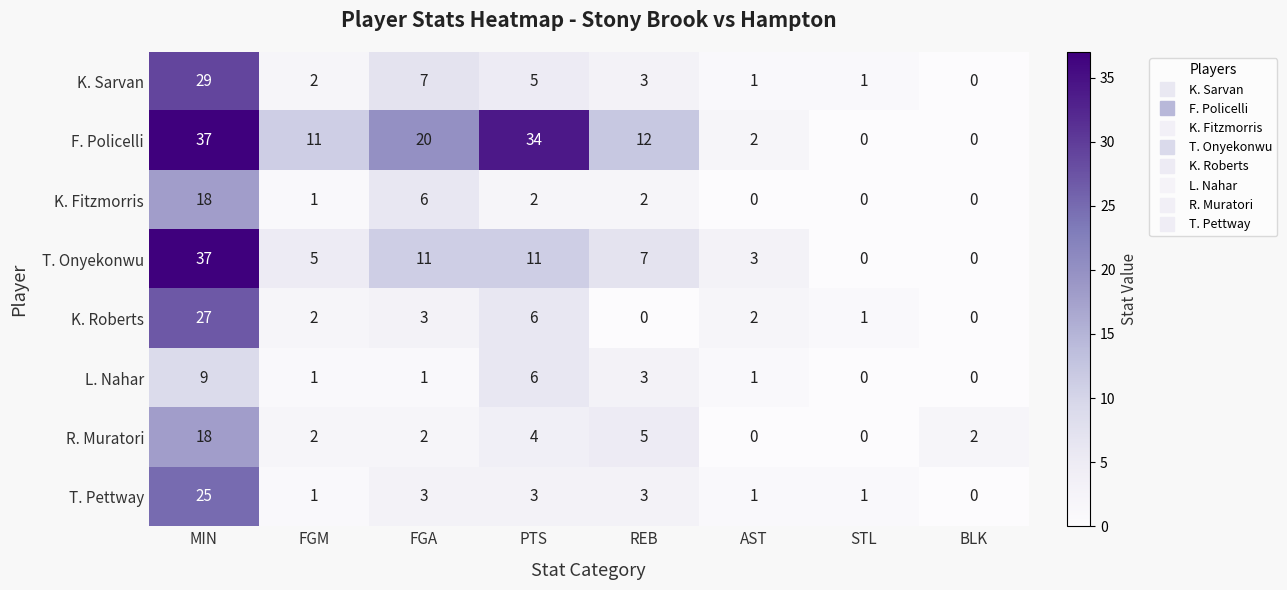

How many values in the T. Onyekonwu series are below 7?

4